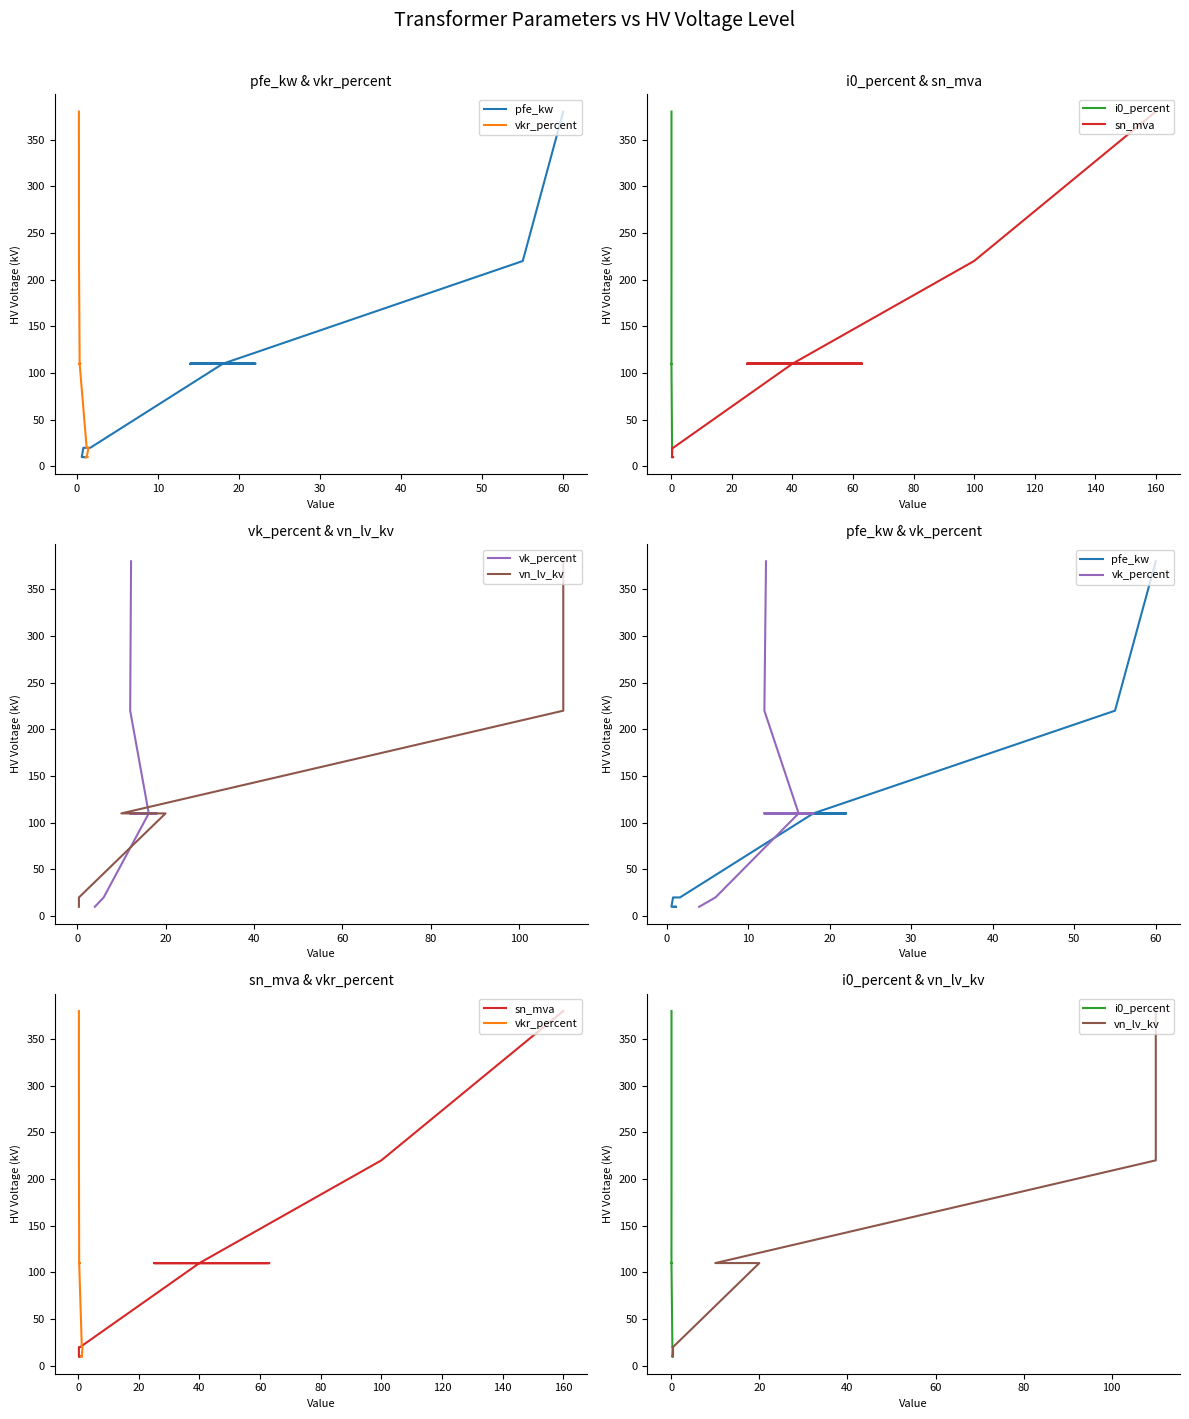

True or false: sn_mva has a value of 6 at 10.

False